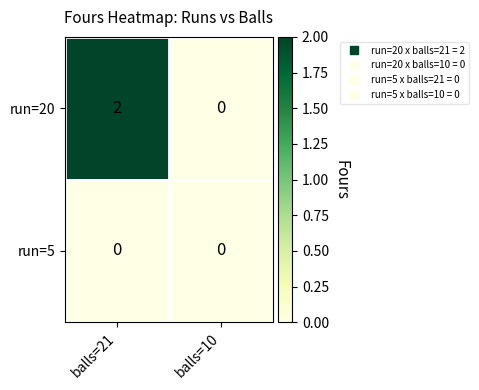

Rank the series by their maximum value, from lowest to highest.

run=5, run=20